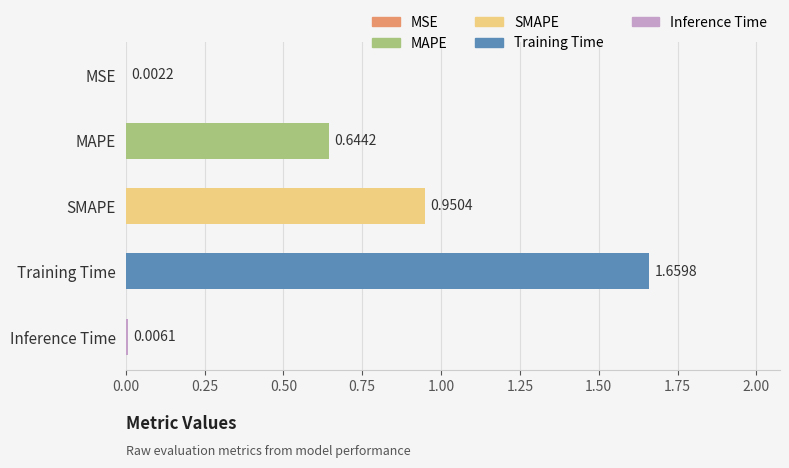

What is the change in value from Inference Time to SMAPE?

+0.9